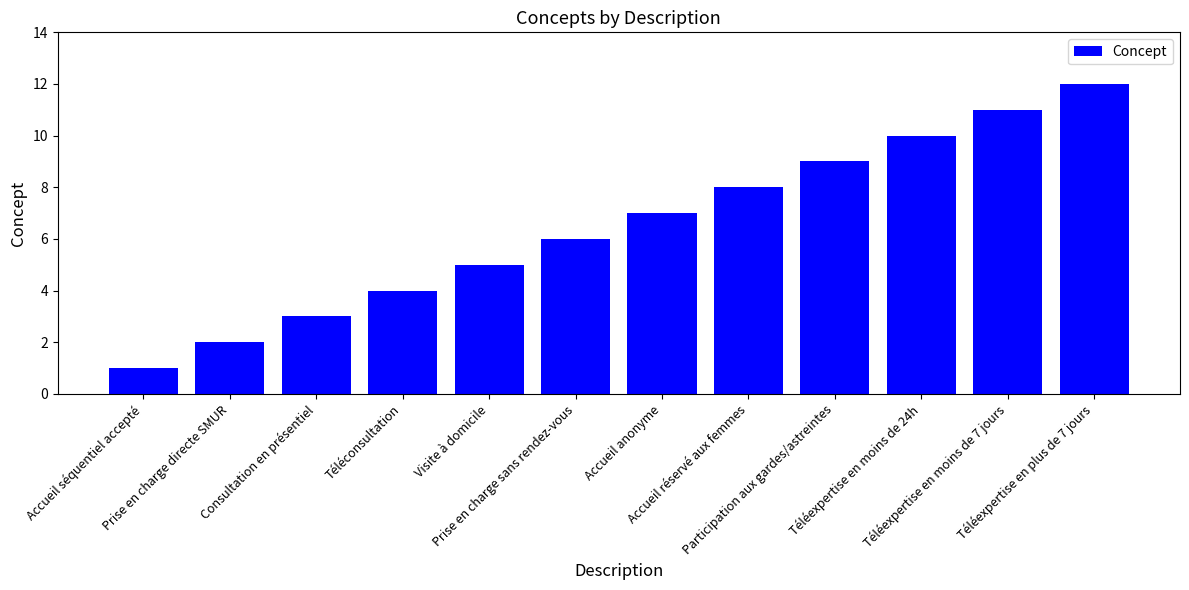

Is it true that the value at Accueil séquentiel accepté is 1?

True